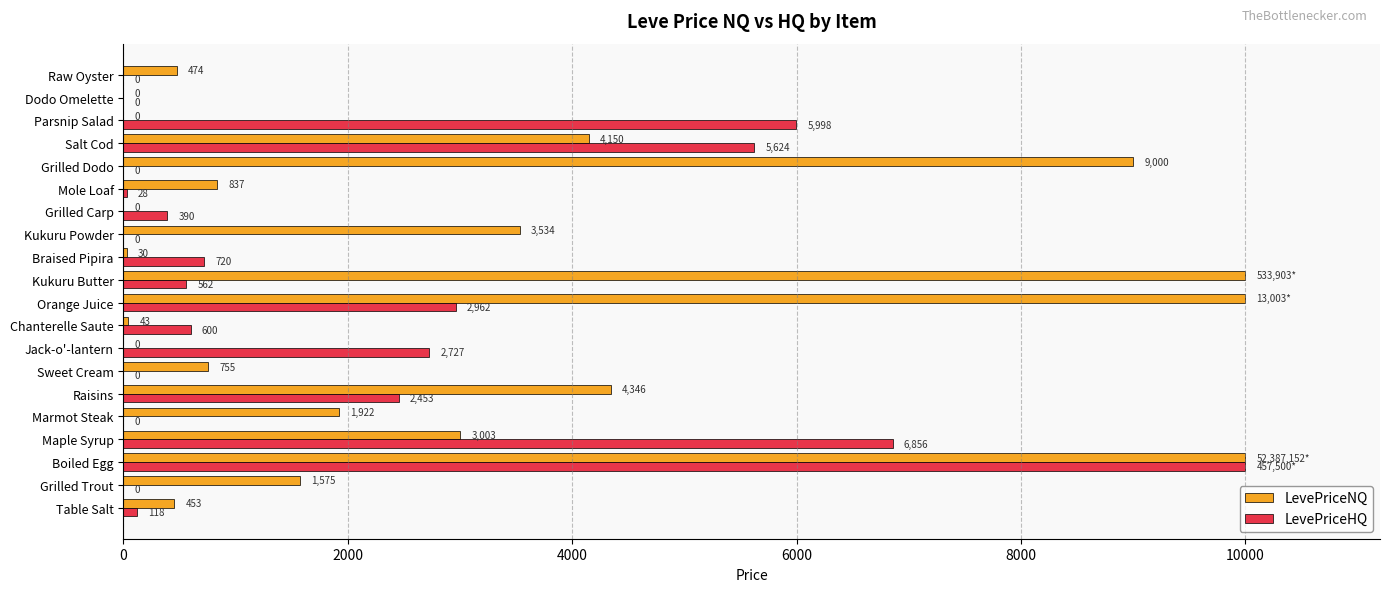

At which category is the sum across all series the highest?

Boiled Egg